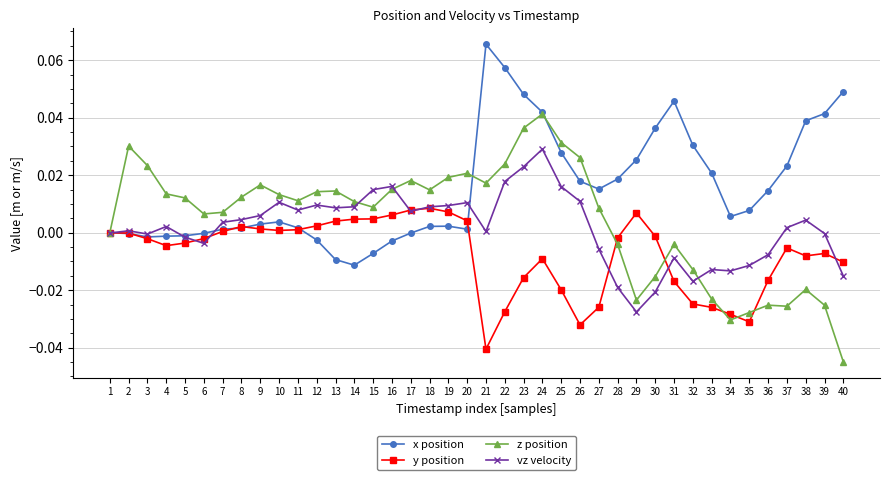

Count the number of categories in the chart.

40